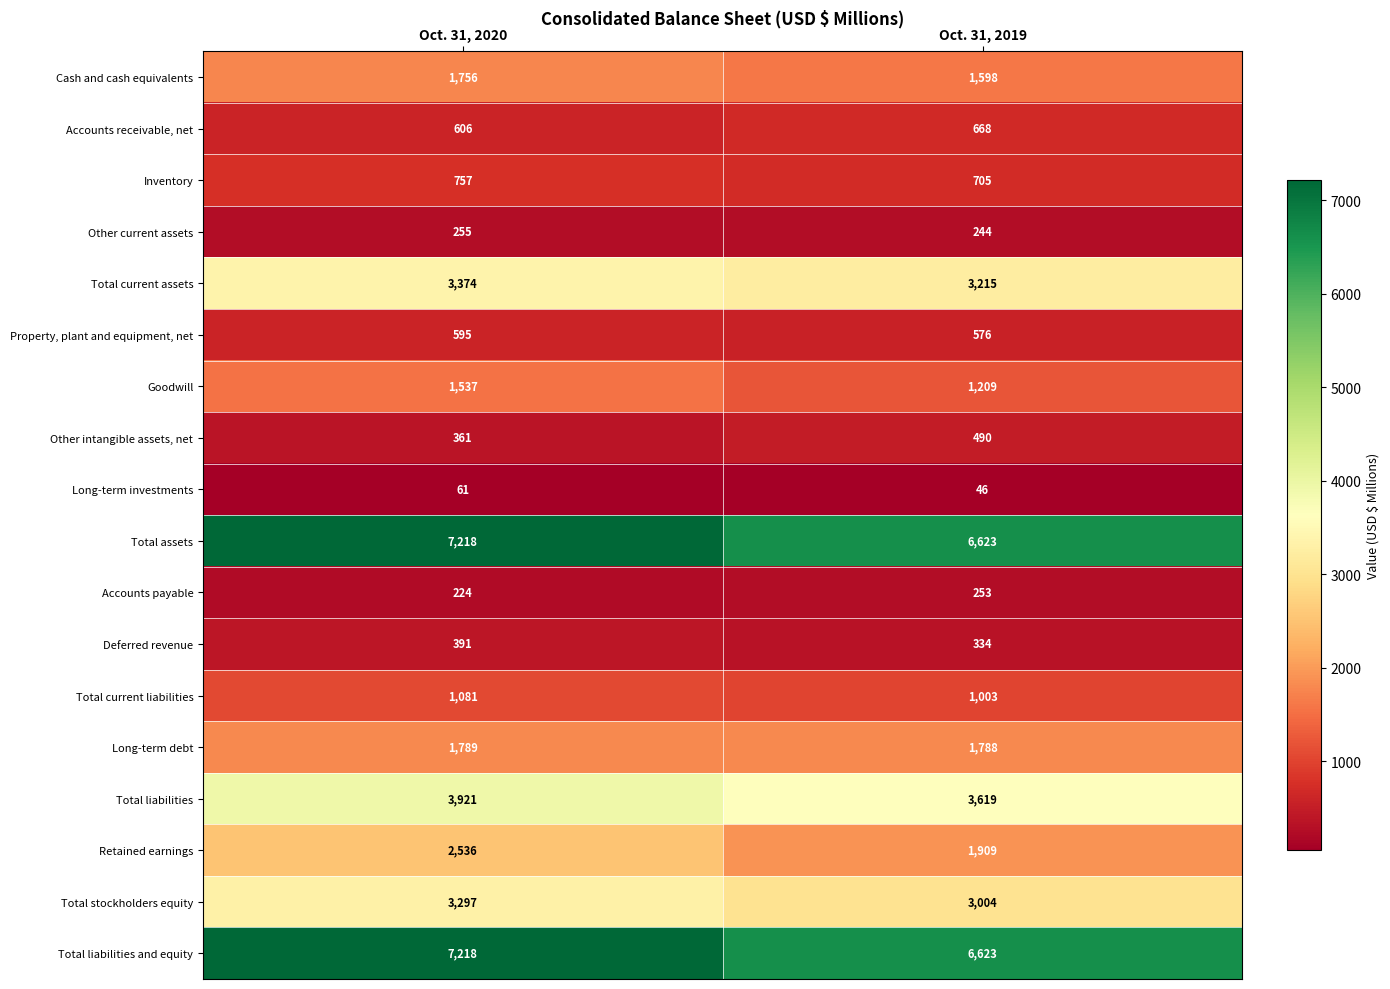

How many series are shown in this chart?

18